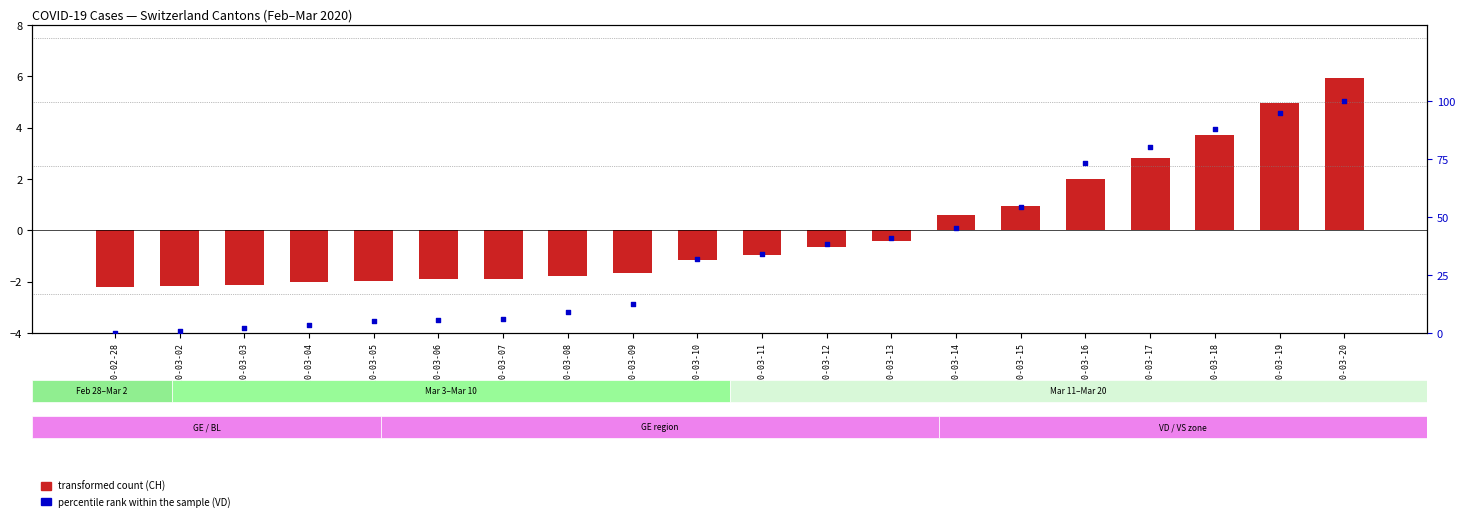

At which category is the sum across all series the highest?

2020-03-20